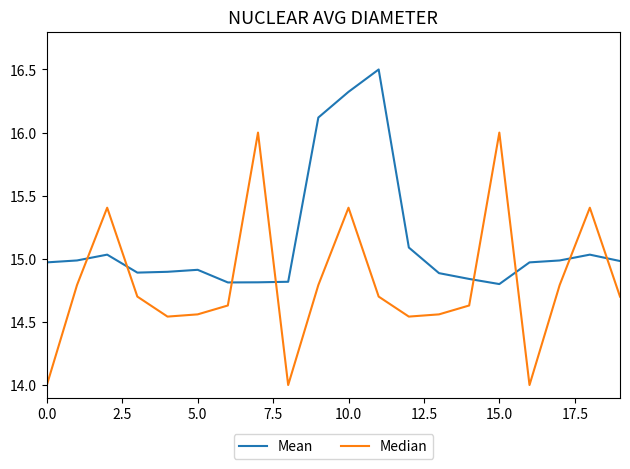

List the series in order of their overall mean, highest first.

Mean, Median